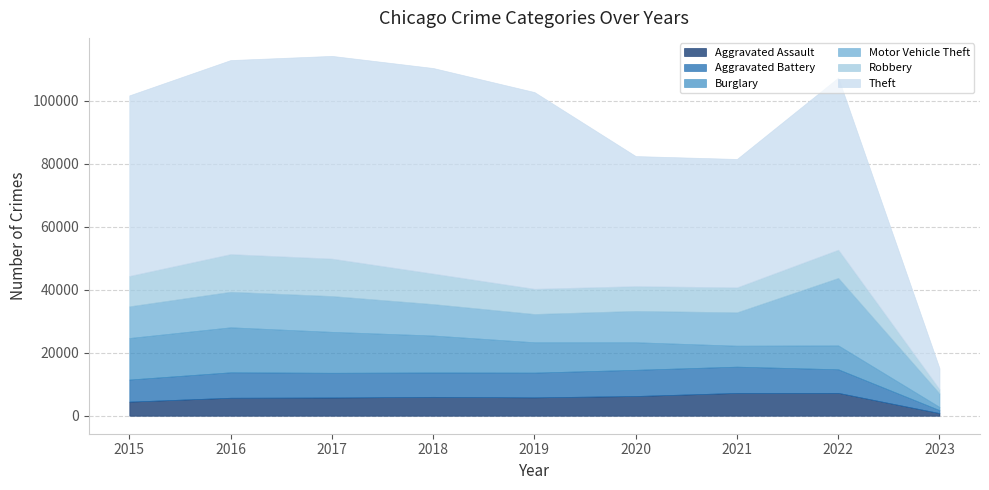

True or false: Motor Vehicle Theft and Aggravated Battery intersect in this chart.

False